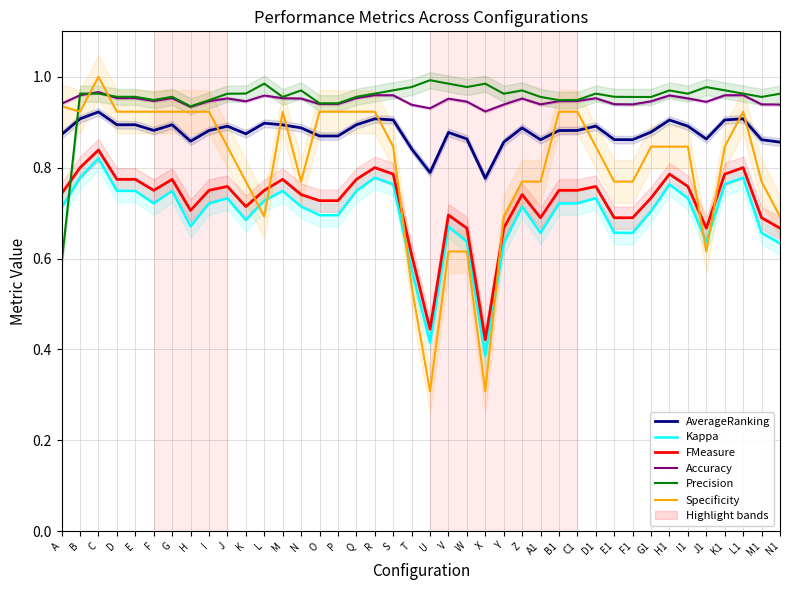

What is the difference between the second highest and minimum values in the AverageRanking series?

0.1